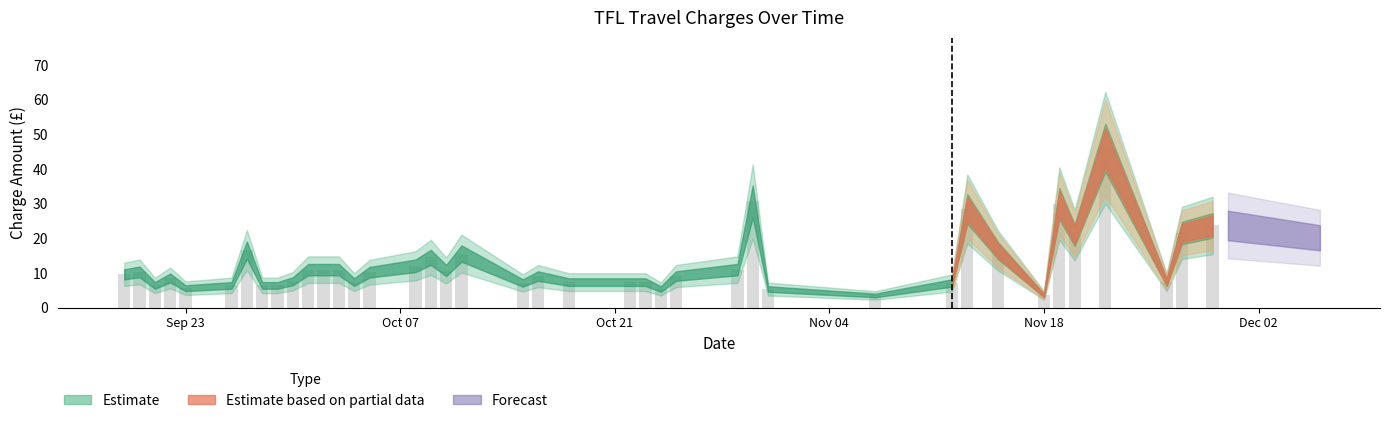

What is the value of the 19th bar from the left?

15.6